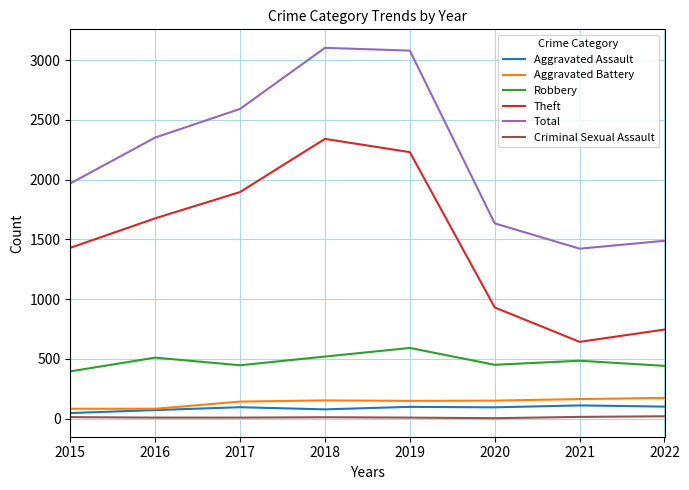

How many series are shown in this chart?

6